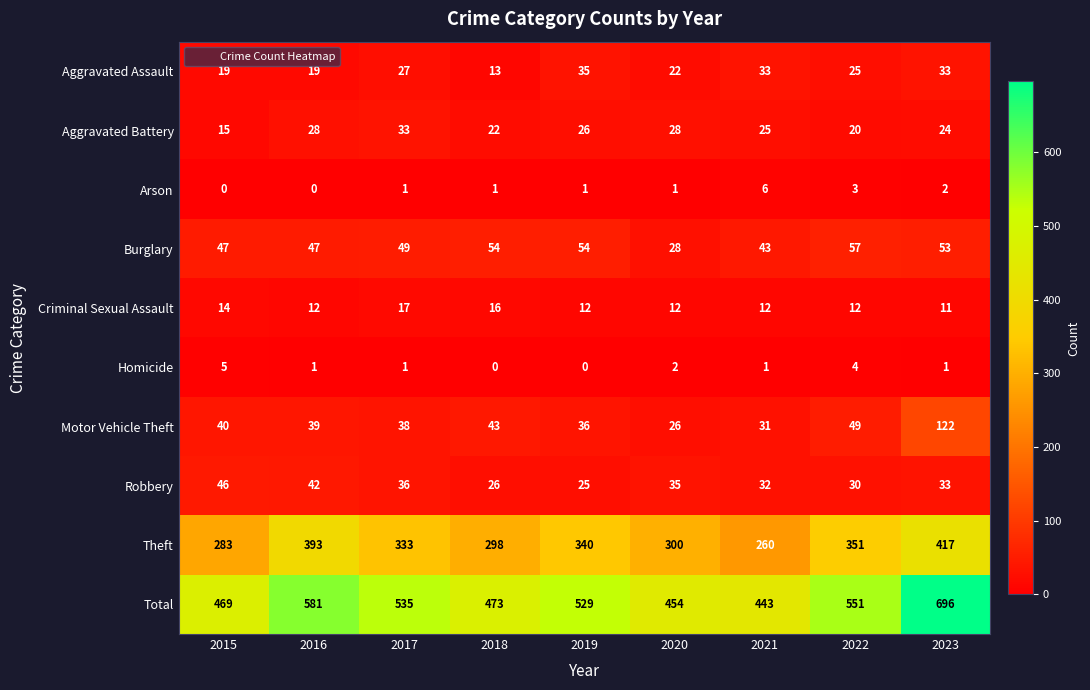

Is it true that Aggravated Battery equals 13 at 2022?

False